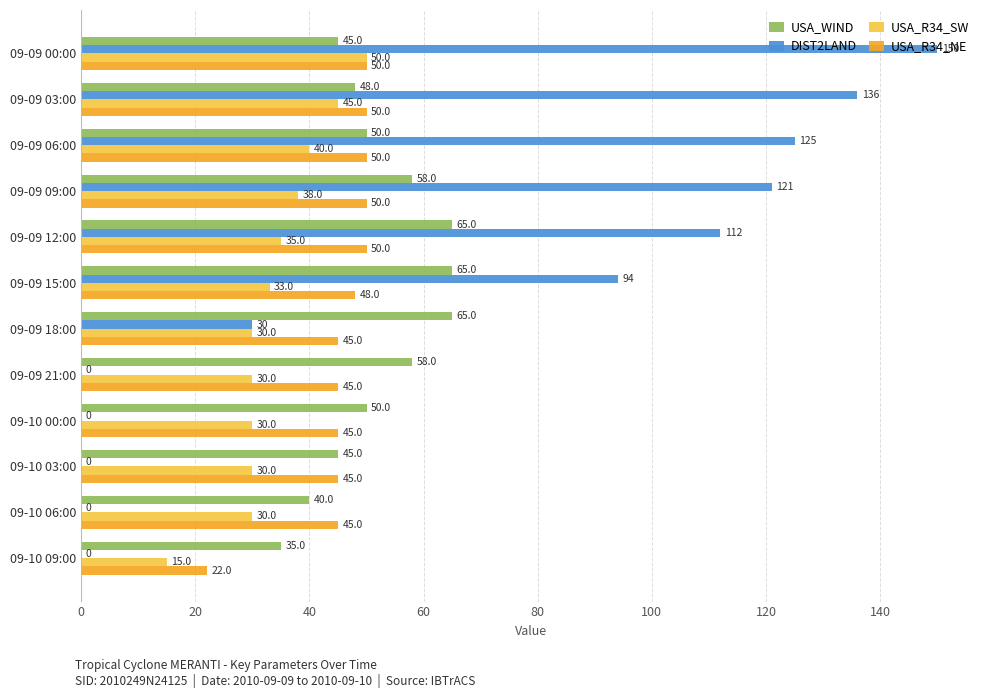

Where is DIST2LAND nearest to the value 75?

09-09 15:00